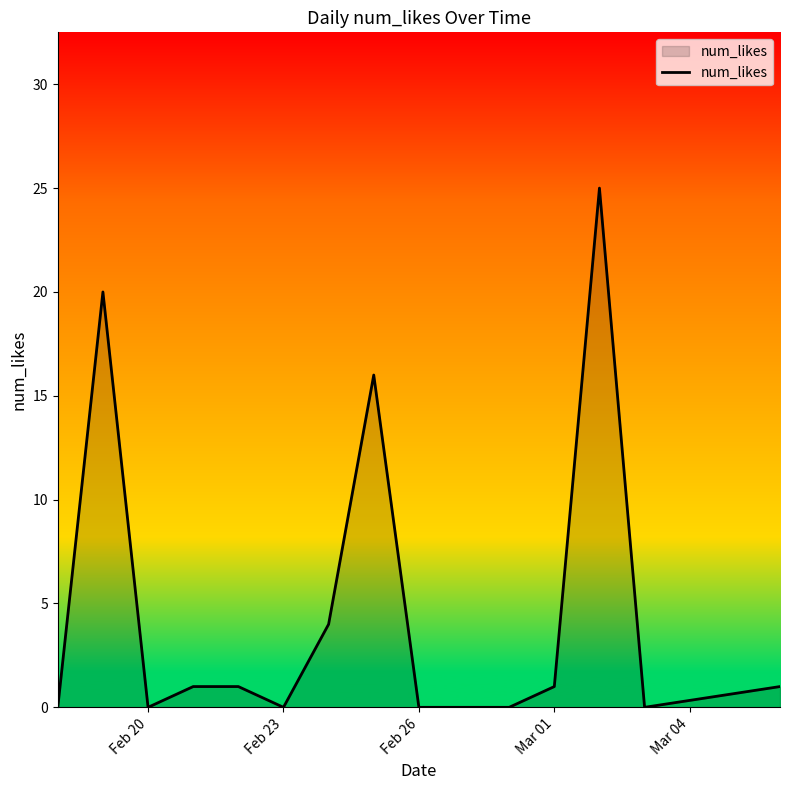

What is the greatest value displayed?

25